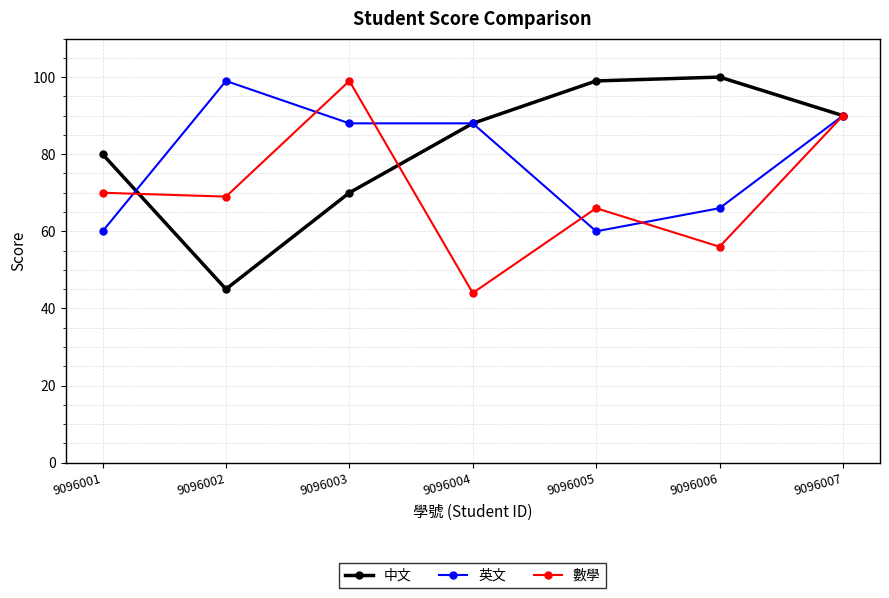

What is the sum of the 英文 values at 9096005 and 9096007?

150